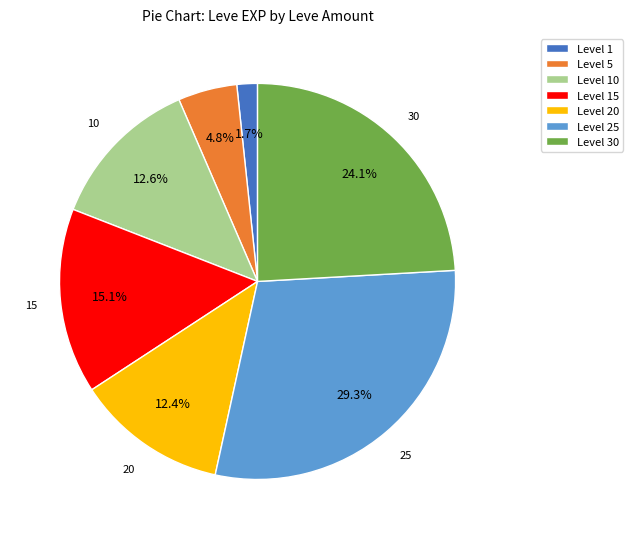

Is there a majority slice in this chart?

No